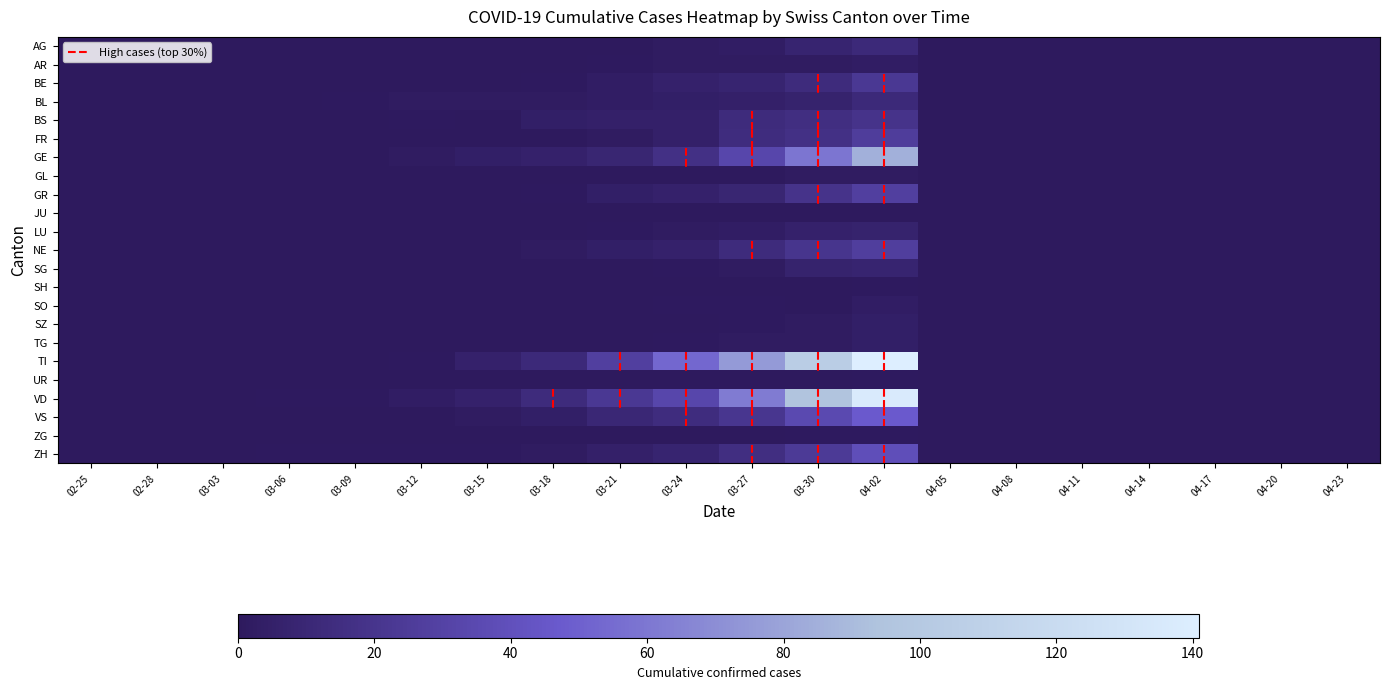

At 03-15, list the series in order from smallest to largest.

AG, AR, BE, BS, FR, GL, GR, JU, LU, NE, SG, SH, SO, SZ, TG, UR, ZG, ZH, BL, VS, GE, TI, VD